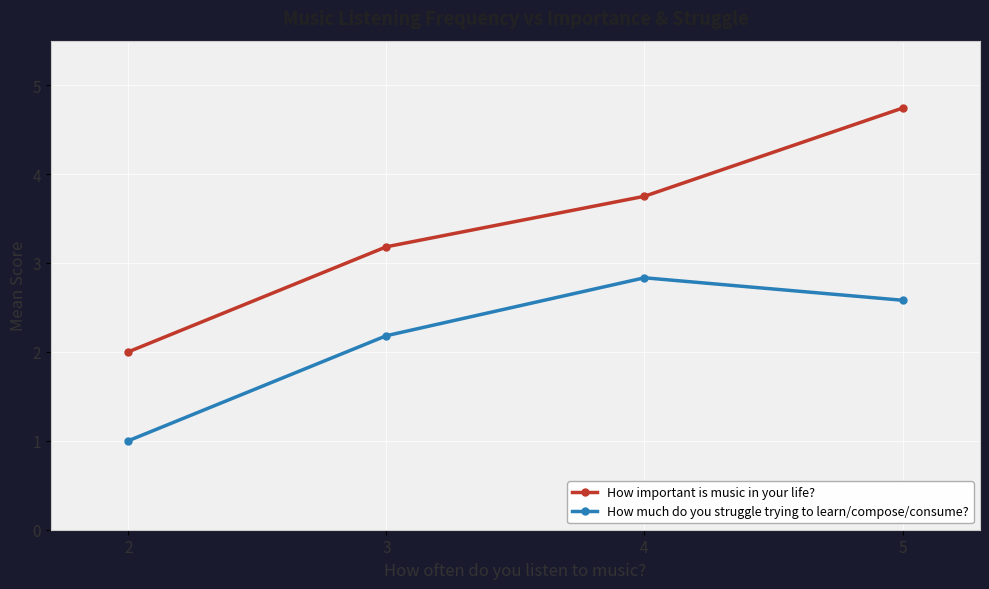

What is the sum of all How important is music in your life? values?

13.7